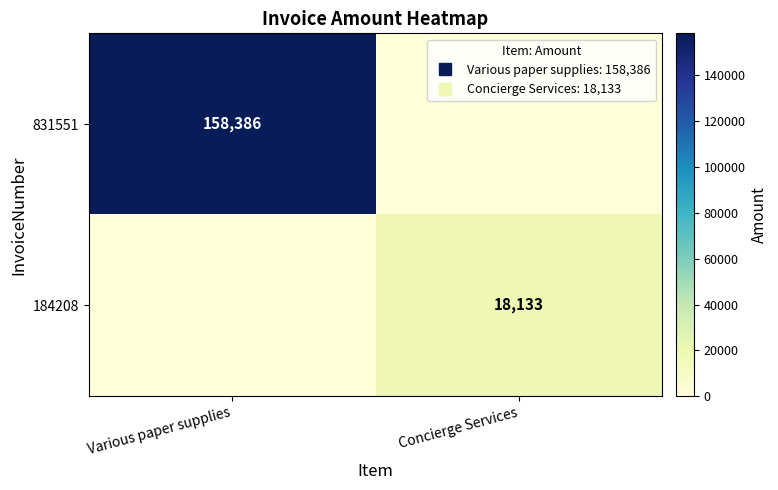

The 184208 series shows 0 at Various paper supplies. True or false?

True